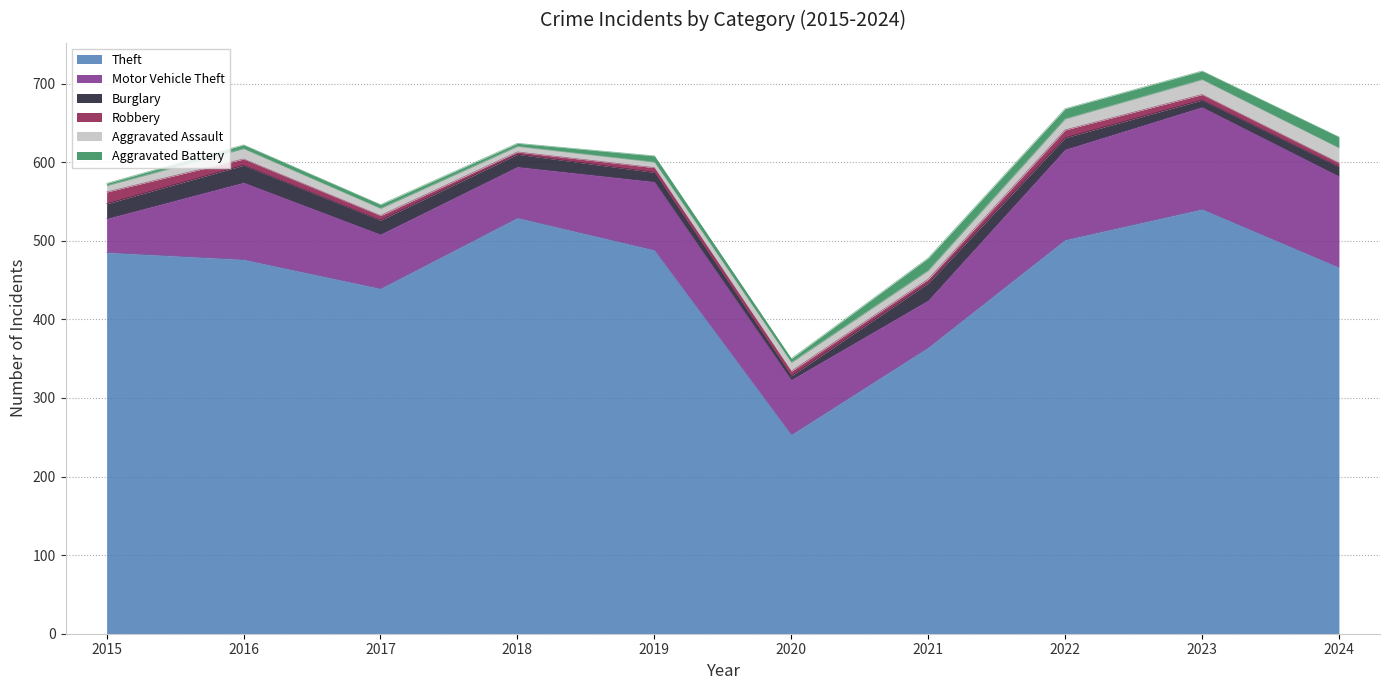

Is the value of Aggravated Battery at 2019 greater than the value of Motor Vehicle Theft at 2016?

No